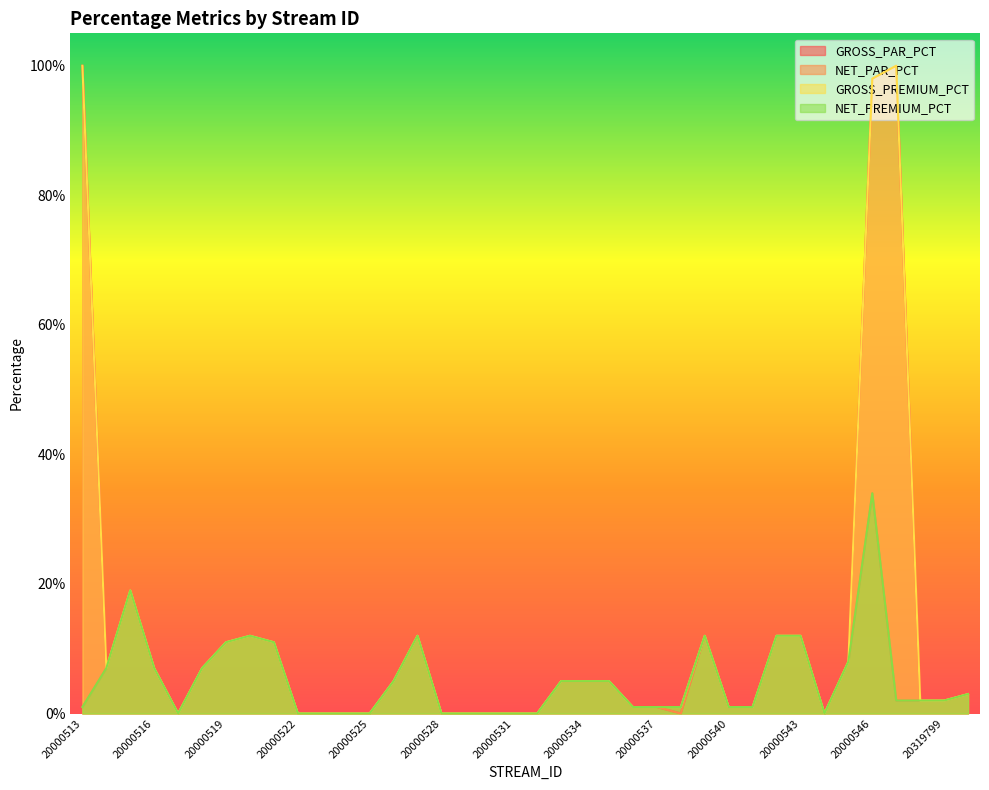

Reading left to right, transcribe all the data shown in this chart.

GROSS_PAR_PCT: 20000513=1.0	20000514=0.1	20000515=0.2	20000516=0.1	20000517=0.0	20000518=0.1	20000519=0.1	20000520=0.1	20000521=0.1	20000522=0.0	20000523=0.0	20000524=0.0	20000525=0.0	20000526=0.1	20000527=0.1	20000528=0.0	20000529=0.0	20000530=0.0	20000531=0.0	20000532=0.0	20000533=0.1	20000534=0.1	20000535=0.1	20000536=0.0	20000537=0.0	20000538=0.0	20000539=0.1	20000540=0.0	20000541=0.0	20000542=0.1	20000543=0.1	20000544=0.0	20000545=0.1	20000546=1.0	20319797=1.0	20319798=0.0	20319799=0.0	20319800=0.0
NET_PAR_PCT: 20000513=0.0	20000514=0.1	20000515=0.2	20000516=0.1	20000517=0.0	20000518=0.1	20000519=0.1	20000520=0.1	20000521=0.1	20000522=0.0	20000523=0.0	20000524=0.0	20000525=0.0	20000526=0.1	20000527=0.1	20000528=0.0	20000529=0.0	20000530=0.0	20000531=0.0	20000532=0.0	20000533=0.1	20000534=0.1	20000535=0.1	20000536=0.0	20000537=0.0	20000538=0.0	20000539=0.1	20000540=0.0	20000541=0.0	20000542=0.1	20000543=0.1	20000544=0.0	20000545=0.1	20000546=0.3	20319797=0.0	20319798=0.0	20319799=0.0	20319800=0.0
GROSS_PREMIUM_PCT: 20000513=1.0	20000514=0.1	20000515=0.2	20000516=0.1	20000517=0.0	20000518=0.1	20000519=0.1	20000520=0.1	20000521=0.1	20000522=0.0	20000523=0.0	20000524=0.0	20000525=0.0	20000526=0.1	20000527=0.1	20000528=0.0	20000529=0.0	20000530=0.0	20000531=0.0	20000532=0.0	20000533=0.1	20000534=0.1	20000535=0.1	20000536=0.0	20000537=0.0	20000538=0.0	20000539=0.1	20000540=0.0	20000541=0.0	20000542=0.1	20000543=0.1	20000544=0.0	20000545=0.1	20000546=1.0	20319797=1.0	20319798=0.0	20319799=0.0	20319800=0.0
NET_PREMIUM_PCT: 20000513=0.0	20000514=0.1	20000515=0.2	20000516=0.1	20000517=0.0	20000518=0.1	20000519=0.1	20000520=0.1	20000521=0.1	20000522=0.0	20000523=0.0	20000524=0.0	20000525=0.0	20000526=0.1	20000527=0.1	20000528=0.0	20000529=0.0	20000530=0.0	20000531=0.0	20000532=0.0	20000533=0.1	20000534=0.1	20000535=0.1	20000536=0.0	20000537=0.0	20000538=0.0	20000539=0.1	20000540=0.0	20000541=0.0	20000542=0.1	20000543=0.1	20000544=0.0	20000545=0.1	20000546=0.3	20319797=0.0	20319798=0.0	20319799=0.0	20319800=0.0